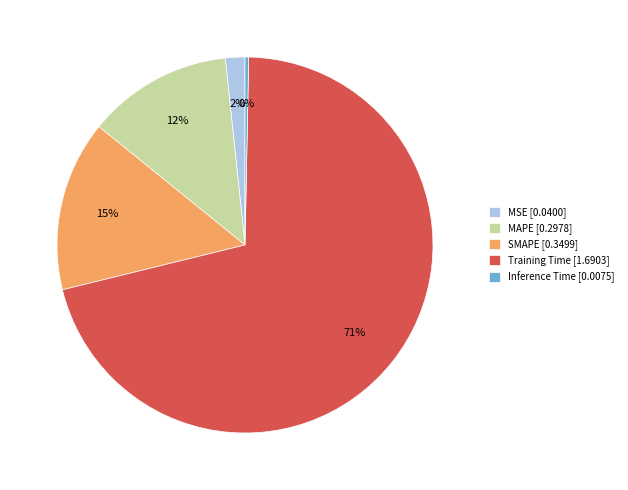

Do SMAPE and Training Time together represent more than half of the pie?

Yes